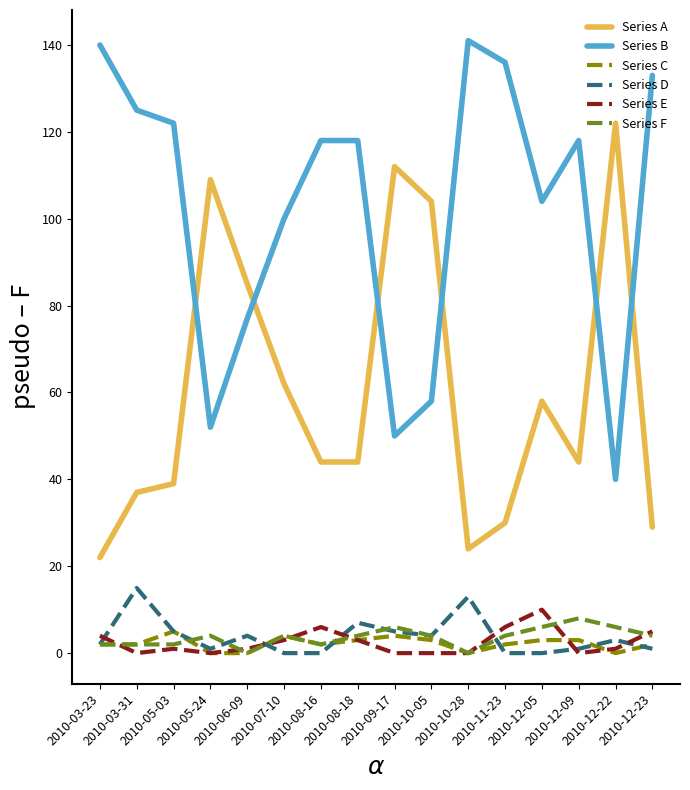

List the series in order of their peak value, lowest first.

Series C, Series F, Series E, Series D, Series A, Series B